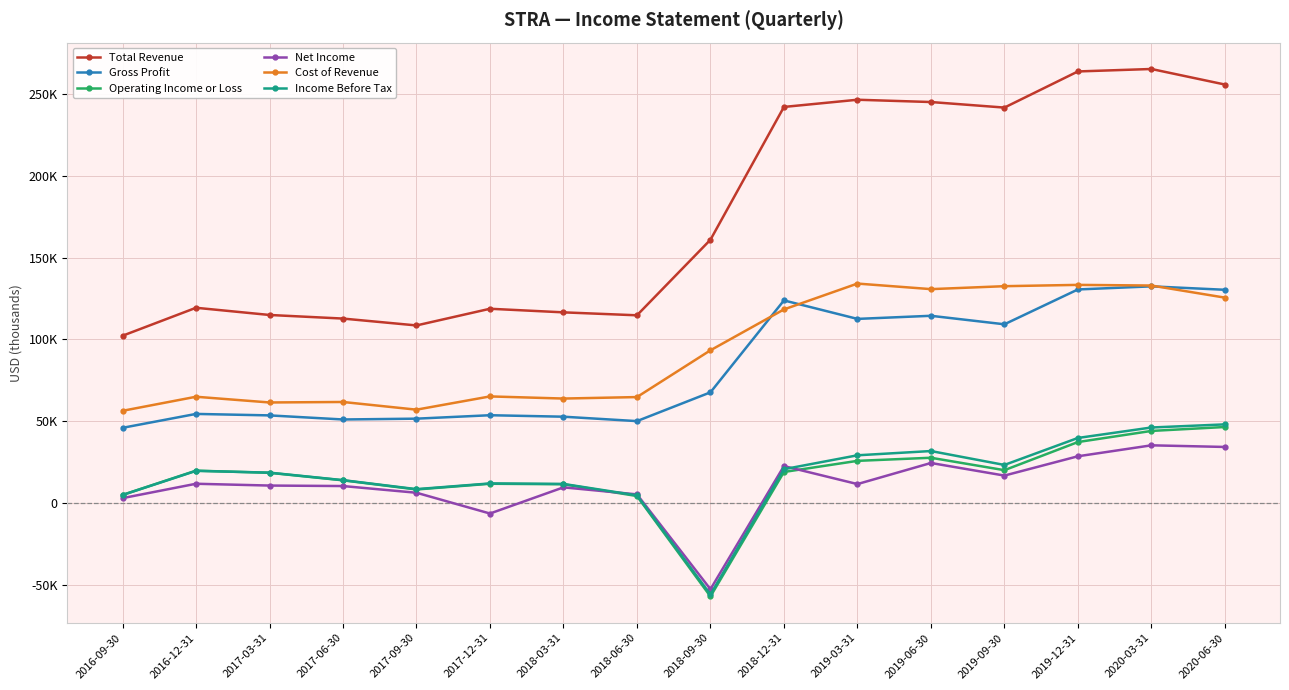

Which series has the largest total across all categories?

Total Revenue